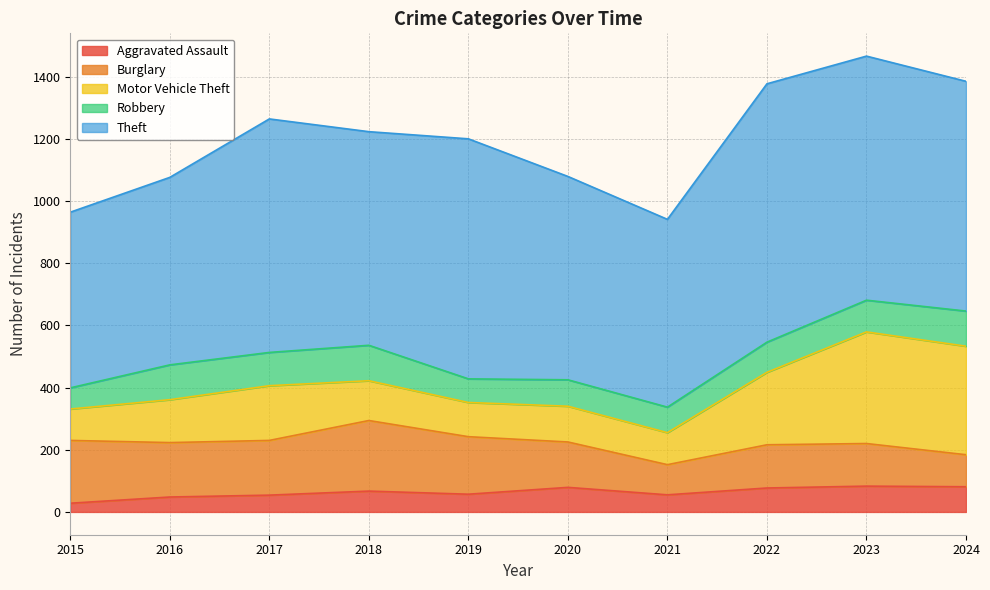

List the series in order of their peak value, lowest first.

Aggravated Assault, Robbery, Burglary, Motor Vehicle Theft, Theft